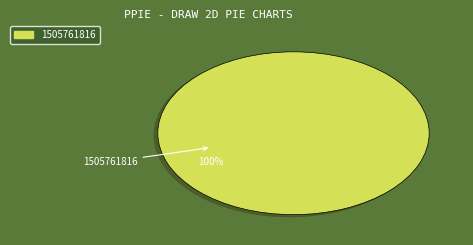

Is there any slice that represents more than half of the pie?

Yes